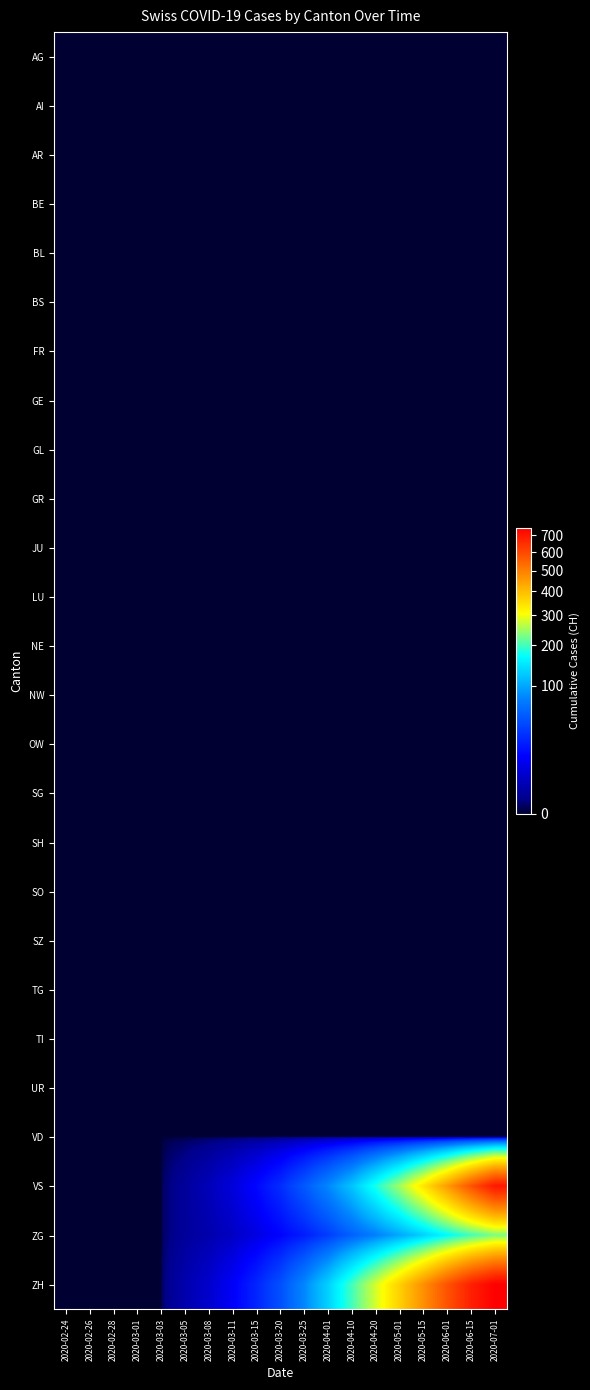

Reading left to right, list all the values displayed in this chart.

AG: 2020-02-24=0	2020-02-26=0	2020-02-28=0	2020-03-01=0	2020-03-03=0	2020-03-05=0	2020-03-08=0	2020-03-11=0	2020-03-15=0	2020-03-20=0	2020-03-25=0	2020-04-01=0	2020-04-10=0	2020-04-20=0	2020-05-01=0	2020-05-15=0	2020-06-01=0	2020-06-15=0	2020-07-01=0
AI: 2020-02-24=0	2020-02-26=0	2020-02-28=0	2020-03-01=0	2020-03-03=0	2020-03-05=0	2020-03-08=0	2020-03-11=0	2020-03-15=0	2020-03-20=0	2020-03-25=0	2020-04-01=0	2020-04-10=0	2020-04-20=0	2020-05-01=0	2020-05-15=0	2020-06-01=0	2020-06-15=0	2020-07-01=0
AR: 2020-02-24=0	2020-02-26=0	2020-02-28=0	2020-03-01=0	2020-03-03=0	2020-03-05=0	2020-03-08=0	2020-03-11=0	2020-03-15=0	2020-03-20=0	2020-03-25=0	2020-04-01=0	2020-04-10=0	2020-04-20=0	2020-05-01=0	2020-05-15=0	2020-06-01=0	2020-06-15=0	2020-07-01=0
BE: 2020-02-24=0	2020-02-26=0	2020-02-28=0	2020-03-01=0	2020-03-03=0	2020-03-05=0	2020-03-08=0	2020-03-11=0	2020-03-15=0	2020-03-20=0	2020-03-25=0	2020-04-01=0	2020-04-10=0	2020-04-20=0	2020-05-01=0	2020-05-15=0	2020-06-01=0	2020-06-15=0	2020-07-01=0
BL: 2020-02-24=0	2020-02-26=0	2020-02-28=0	2020-03-01=0	2020-03-03=0	2020-03-05=0	2020-03-08=0	2020-03-11=0	2020-03-15=0	2020-03-20=0	2020-03-25=0	2020-04-01=0	2020-04-10=0	2020-04-20=0	2020-05-01=0	2020-05-15=0	2020-06-01=0	2020-06-15=0	2020-07-01=0
BS: 2020-02-24=0	2020-02-26=0	2020-02-28=0	2020-03-01=0	2020-03-03=0	2020-03-05=0	2020-03-08=0	2020-03-11=0	2020-03-15=0	2020-03-20=0	2020-03-25=0	2020-04-01=0	2020-04-10=0	2020-04-20=0	2020-05-01=0	2020-05-15=0	2020-06-01=0	2020-06-15=0	2020-07-01=0
FR: 2020-02-24=0	2020-02-26=0	2020-02-28=0	2020-03-01=0	2020-03-03=0	2020-03-05=0	2020-03-08=0	2020-03-11=0	2020-03-15=0	2020-03-20=0	2020-03-25=0	2020-04-01=0	2020-04-10=0	2020-04-20=0	2020-05-01=0	2020-05-15=0	2020-06-01=0	2020-06-15=0	2020-07-01=0
GE: 2020-02-24=0	2020-02-26=0	2020-02-28=0	2020-03-01=0	2020-03-03=0	2020-03-05=0	2020-03-08=0	2020-03-11=0	2020-03-15=0	2020-03-20=0	2020-03-25=0	2020-04-01=0	2020-04-10=0	2020-04-20=0	2020-05-01=0	2020-05-15=0	2020-06-01=0	2020-06-15=0	2020-07-01=0
GL: 2020-02-24=0	2020-02-26=0	2020-02-28=0	2020-03-01=0	2020-03-03=0	2020-03-05=0	2020-03-08=0	2020-03-11=0	2020-03-15=0	2020-03-20=0	2020-03-25=0	2020-04-01=0	2020-04-10=0	2020-04-20=0	2020-05-01=0	2020-05-15=0	2020-06-01=0	2020-06-15=0	2020-07-01=0
GR: 2020-02-24=0	2020-02-26=0	2020-02-28=0	2020-03-01=0	2020-03-03=0	2020-03-05=0	2020-03-08=0	2020-03-11=0	2020-03-15=0	2020-03-20=0	2020-03-25=0	2020-04-01=0	2020-04-10=0	2020-04-20=0	2020-05-01=0	2020-05-15=0	2020-06-01=0	2020-06-15=0	2020-07-01=0
JU: 2020-02-24=0	2020-02-26=0	2020-02-28=0	2020-03-01=0	2020-03-03=0	2020-03-05=0	2020-03-08=0	2020-03-11=0	2020-03-15=0	2020-03-20=0	2020-03-25=0	2020-04-01=0	2020-04-10=0	2020-04-20=0	2020-05-01=0	2020-05-15=0	2020-06-01=0	2020-06-15=0	2020-07-01=0
LU: 2020-02-24=0	2020-02-26=0	2020-02-28=0	2020-03-01=0	2020-03-03=0	2020-03-05=0	2020-03-08=0	2020-03-11=0	2020-03-15=0	2020-03-20=0	2020-03-25=0	2020-04-01=0	2020-04-10=0	2020-04-20=0	2020-05-01=0	2020-05-15=0	2020-06-01=0	2020-06-15=0	2020-07-01=0
NE: 2020-02-24=0	2020-02-26=0	2020-02-28=0	2020-03-01=0	2020-03-03=0	2020-03-05=0	2020-03-08=0	2020-03-11=0	2020-03-15=0	2020-03-20=0	2020-03-25=0	2020-04-01=0	2020-04-10=0	2020-04-20=0	2020-05-01=0	2020-05-15=0	2020-06-01=0	2020-06-15=0	2020-07-01=0
NW: 2020-02-24=0	2020-02-26=0	2020-02-28=0	2020-03-01=0	2020-03-03=0	2020-03-05=0	2020-03-08=0	2020-03-11=0	2020-03-15=0	2020-03-20=0	2020-03-25=0	2020-04-01=0	2020-04-10=0	2020-04-20=0	2020-05-01=0	2020-05-15=0	2020-06-01=0	2020-06-15=0	2020-07-01=0
OW: 2020-02-24=0	2020-02-26=0	2020-02-28=0	2020-03-01=0	2020-03-03=0	2020-03-05=0	2020-03-08=0	2020-03-11=0	2020-03-15=0	2020-03-20=0	2020-03-25=0	2020-04-01=0	2020-04-10=0	2020-04-20=0	2020-05-01=0	2020-05-15=0	2020-06-01=0	2020-06-15=0	2020-07-01=0
SG: 2020-02-24=0	2020-02-26=0	2020-02-28=0	2020-03-01=0	2020-03-03=0	2020-03-05=0	2020-03-08=0	2020-03-11=0	2020-03-15=0	2020-03-20=0	2020-03-25=0	2020-04-01=0	2020-04-10=0	2020-04-20=0	2020-05-01=0	2020-05-15=0	2020-06-01=0	2020-06-15=0	2020-07-01=0
SH: 2020-02-24=0	2020-02-26=0	2020-02-28=0	2020-03-01=0	2020-03-03=0	2020-03-05=0	2020-03-08=0	2020-03-11=0	2020-03-15=0	2020-03-20=0	2020-03-25=0	2020-04-01=0	2020-04-10=0	2020-04-20=0	2020-05-01=0	2020-05-15=0	2020-06-01=0	2020-06-15=0	2020-07-01=0
SO: 2020-02-24=0	2020-02-26=0	2020-02-28=0	2020-03-01=0	2020-03-03=0	2020-03-05=0	2020-03-08=0	2020-03-11=0	2020-03-15=0	2020-03-20=0	2020-03-25=0	2020-04-01=0	2020-04-10=0	2020-04-20=0	2020-05-01=0	2020-05-15=0	2020-06-01=0	2020-06-15=0	2020-07-01=0
SZ: 2020-02-24=0	2020-02-26=0	2020-02-28=0	2020-03-01=0	2020-03-03=0	2020-03-05=0	2020-03-08=0	2020-03-11=0	2020-03-15=0	2020-03-20=0	2020-03-25=0	2020-04-01=0	2020-04-10=0	2020-04-20=0	2020-05-01=0	2020-05-15=0	2020-06-01=0	2020-06-15=0	2020-07-01=0
TG: 2020-02-24=0	2020-02-26=0	2020-02-28=0	2020-03-01=0	2020-03-03=0	2020-03-05=0	2020-03-08=0	2020-03-11=0	2020-03-15=0	2020-03-20=0	2020-03-25=0	2020-04-01=0	2020-04-10=0	2020-04-20=0	2020-05-01=0	2020-05-15=0	2020-06-01=0	2020-06-15=0	2020-07-01=0
TI: 2020-02-24=0	2020-02-26=0	2020-02-28=0	2020-03-01=0	2020-03-03=0	2020-03-05=0	2020-03-08=0	2020-03-11=0	2020-03-15=0	2020-03-20=0	2020-03-25=0	2020-04-01=0	2020-04-10=0	2020-04-20=0	2020-05-01=0	2020-05-15=0	2020-06-01=0	2020-06-15=0	2020-07-01=0
UR: 2020-02-24=0	2020-02-26=0	2020-02-28=0	2020-03-01=0	2020-03-03=0	2020-03-05=0	2020-03-08=0	2020-03-11=0	2020-03-15=0	2020-03-20=0	2020-03-25=0	2020-04-01=0	2020-04-10=0	2020-04-20=0	2020-05-01=0	2020-05-15=0	2020-06-01=0	2020-06-15=0	2020-07-01=0
VD: 2020-02-24=0	2020-02-26=0	2020-02-28=0	2020-03-01=0	2020-03-03=0	2020-03-05=0	2020-03-08=0	2020-03-11=0	2020-03-15=0	2020-03-20=0	2020-03-25=0	2020-04-01=0	2020-04-10=0	2020-04-20=0	2020-05-01=0	2020-05-15=0	2020-06-01=0	2020-06-15=0	2020-07-01=0
VS: 2020-02-24=0	2020-02-26=0	2020-02-28=0	2020-03-01=0	2020-03-03=0	2020-03-05=1	2020-03-08=3	2020-03-11=7	2020-03-15=15	2020-03-20=28	2020-03-25=50	2020-04-01=80	2020-04-10=120	2020-04-20=180	2020-05-01=250	2020-05-15=340	2020-06-01=450	2020-06-15=580	2020-07-01=700
ZG: 2020-02-24=0	2020-02-26=0	2020-02-28=0	2020-03-01=0	2020-03-03=0	2020-03-05=1	2020-03-08=2	2020-03-11=4	2020-03-15=8	2020-03-20=14	2020-03-25=22	2020-04-01=35	2020-04-10=55	2020-04-20=75	2020-05-01=100	2020-05-15=130	2020-06-01=165	2020-06-15=200	2020-07-01=230
ZH: 2020-02-24=0	2020-02-26=0	2020-02-28=0	2020-03-01=0	2020-03-03=0	2020-03-05=2	2020-03-08=5	2020-03-11=12	2020-03-15=25	2020-03-20=45	2020-03-25=80	2020-04-01=130	2020-04-10=200	2020-04-20=280	2020-05-01=370	2020-05-15=470	2020-06-01=580	2020-06-15=680	2020-07-01=750